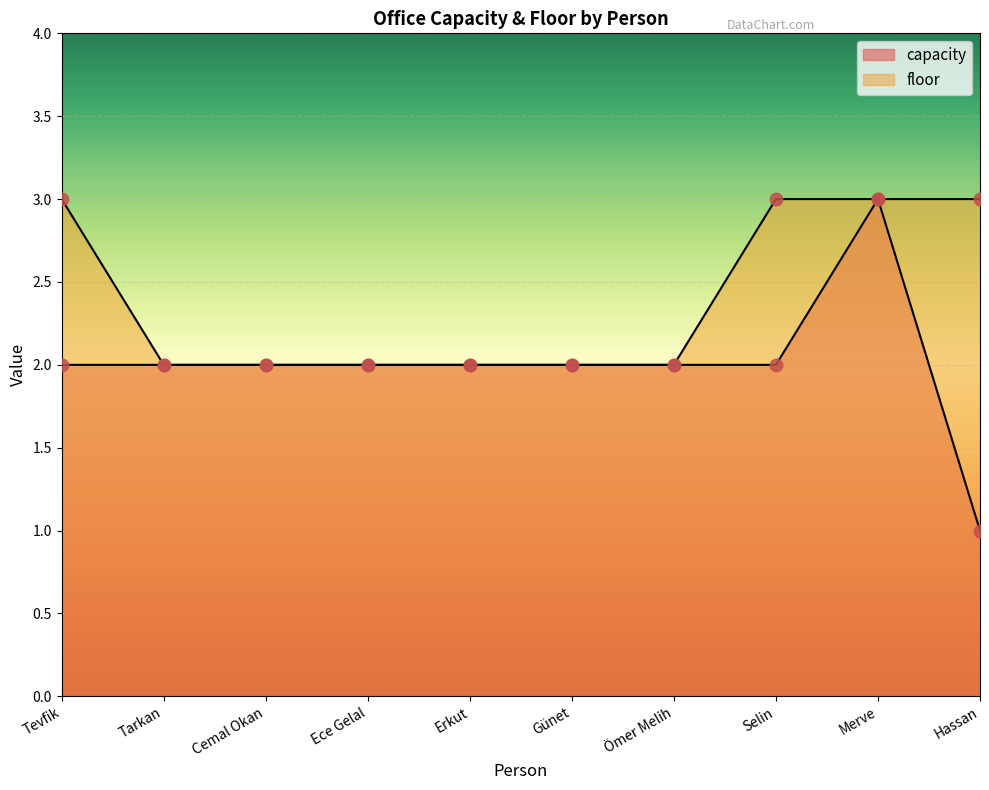

Is the value of floor at Selin greater than the value of capacity at Hassan?

Yes